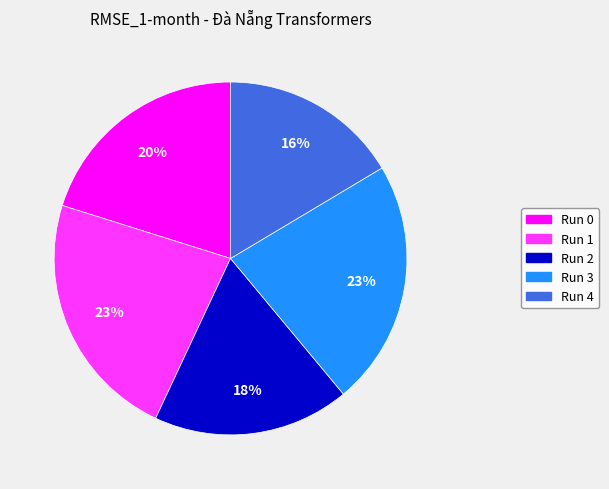

The Run 4 slice represents 24% of the pie. True or false?

False